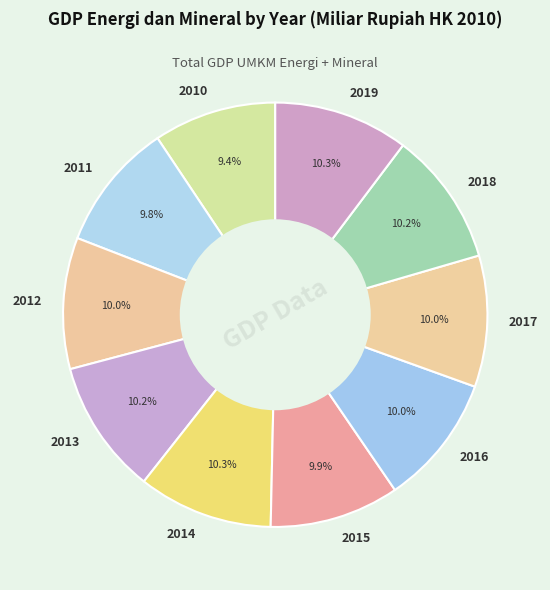

What percentage is the 2012 slice, to the nearest percent?

10%